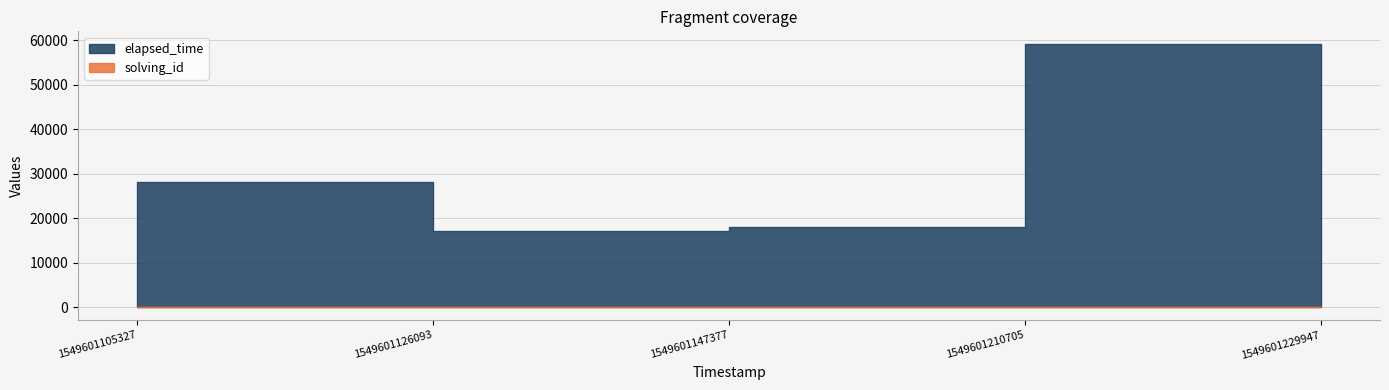

True or false: solving_id and elapsed_time cross at least once.

False